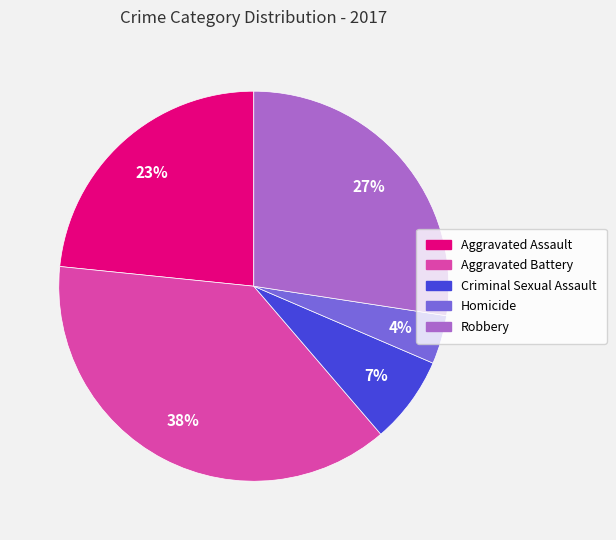

What percentage is the Robbery slice, to the nearest percent?

27%